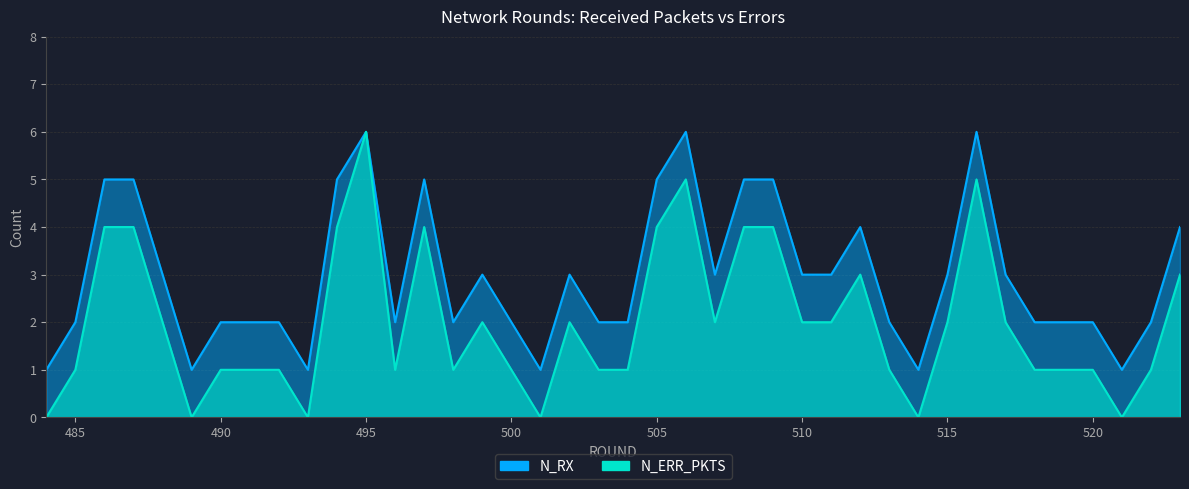

What is the total value across all series at 514?

1